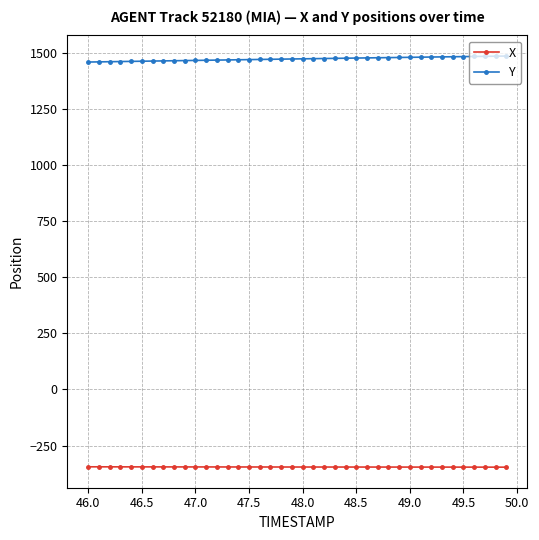

Which series has the largest total across all categories?

Y